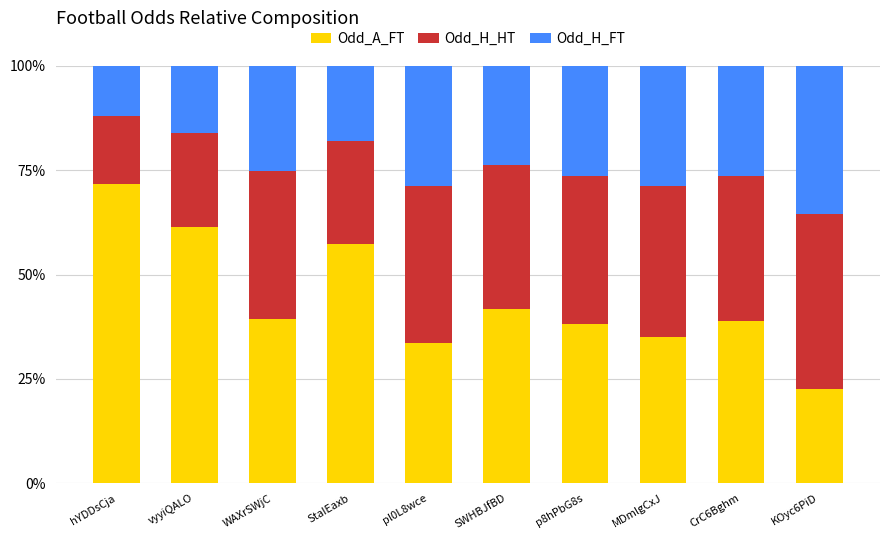

The value of Odd_A_FT at WAXrSWjC is 39.3. True or false?

True